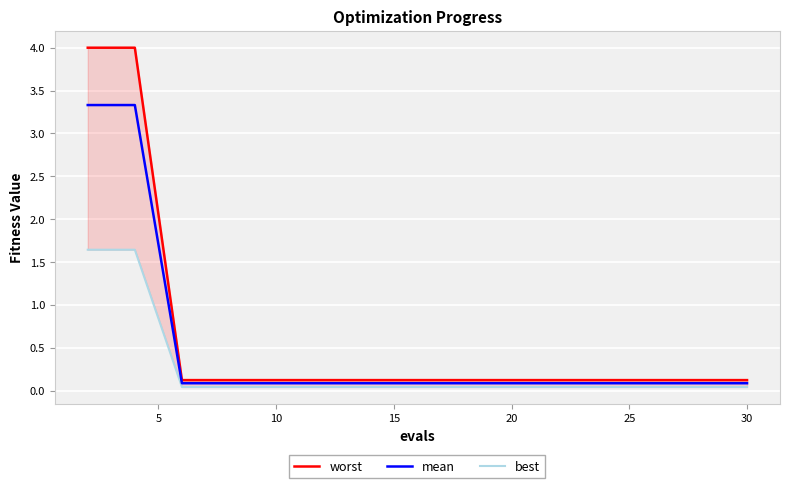

True or false: best and worst intersect in this chart.

False